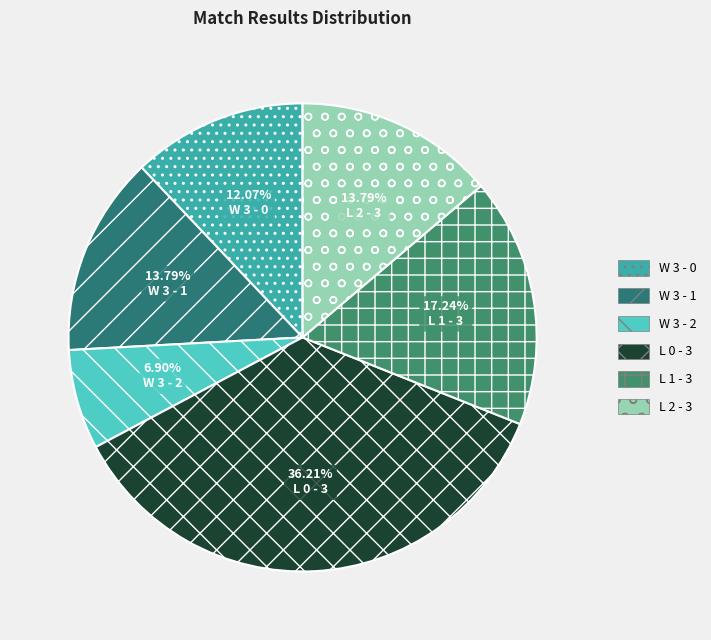

To the nearest percent, what is the difference between the W 3 - 2 and W 3 - 1 slice percentages?

7%